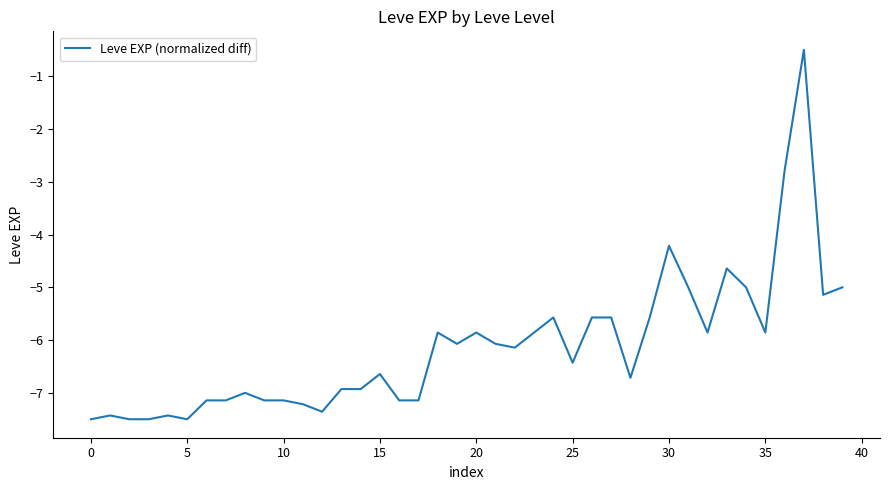

What is the difference between the maximum and minimum values?

7.0